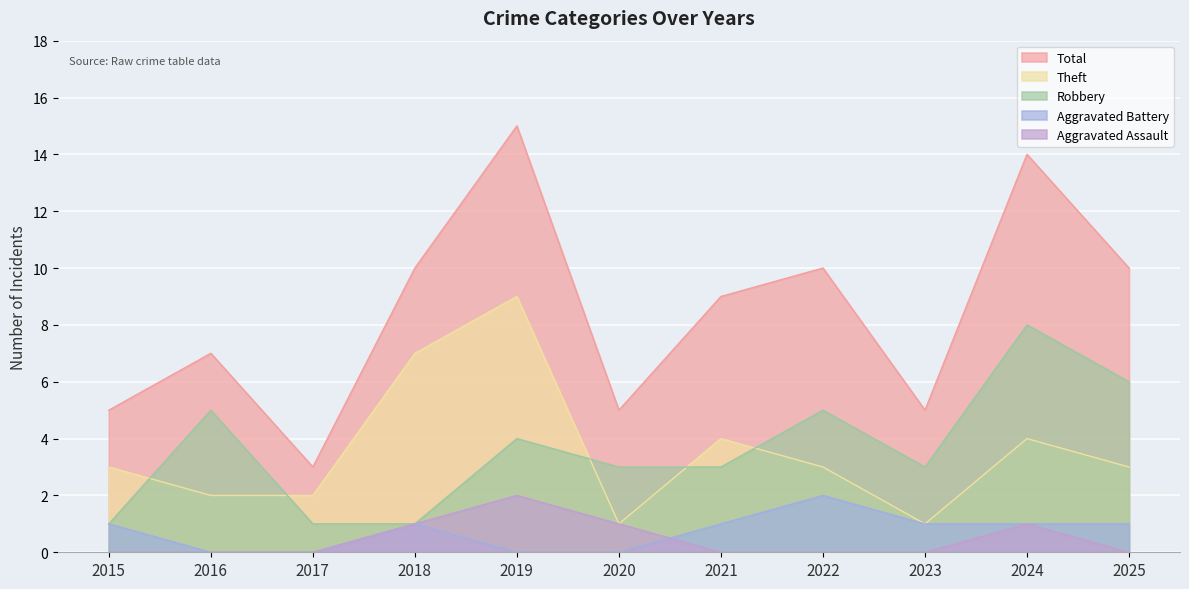

True or false: Total and Robbery intersect in this chart.

False